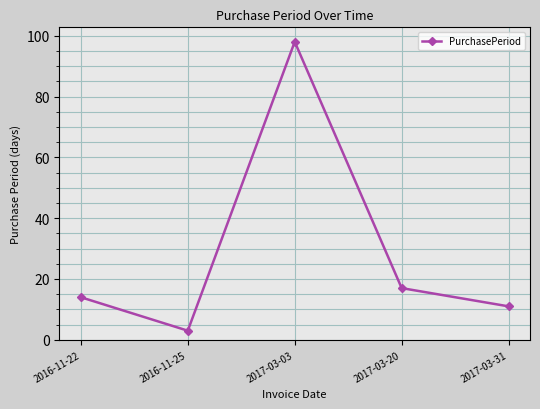

How many lines are shown in the chart?

1